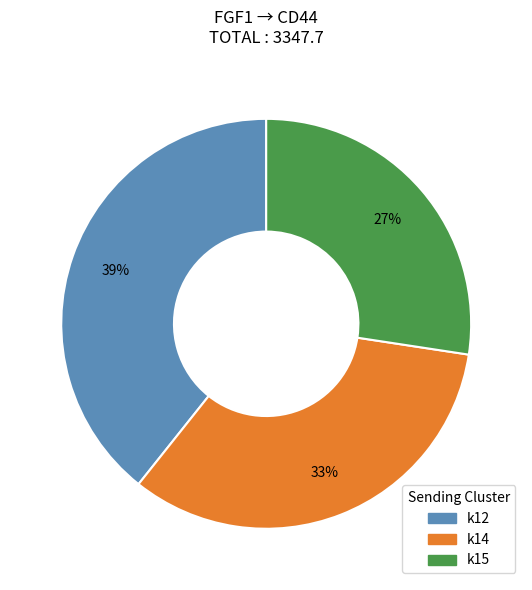

Count the number of slices in the pie.

3